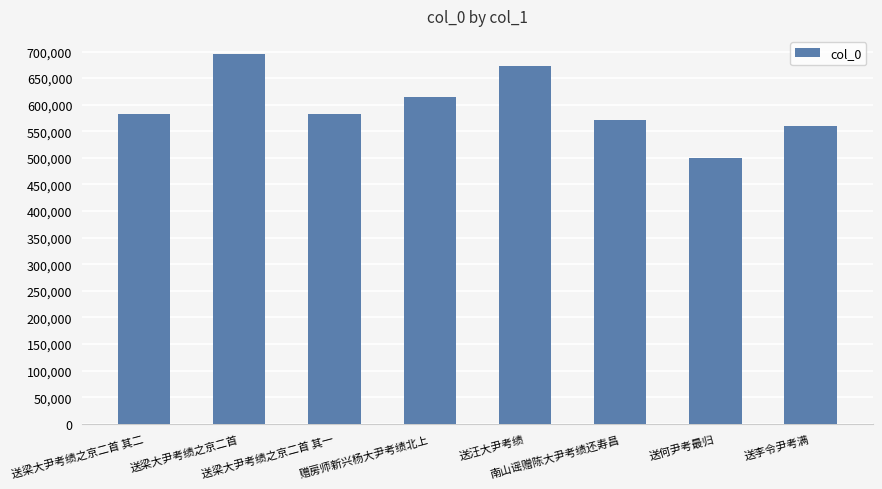

Read the value at 送梁大尹考绩之京二首 其二.

583023